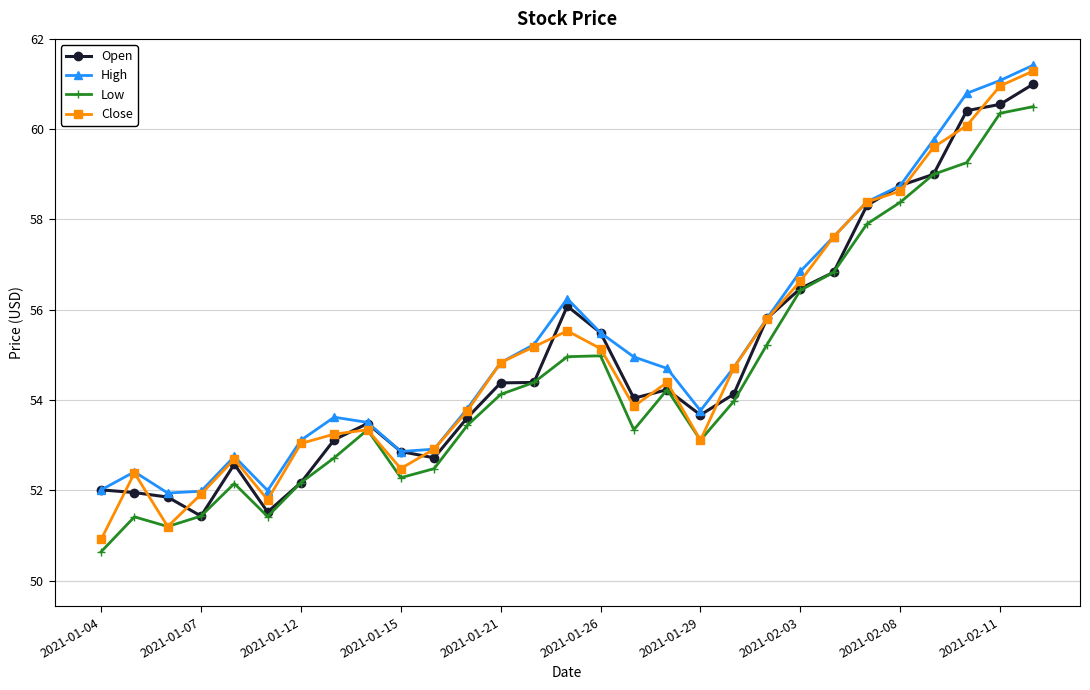

True or false: High and Low intersect in this chart.

False